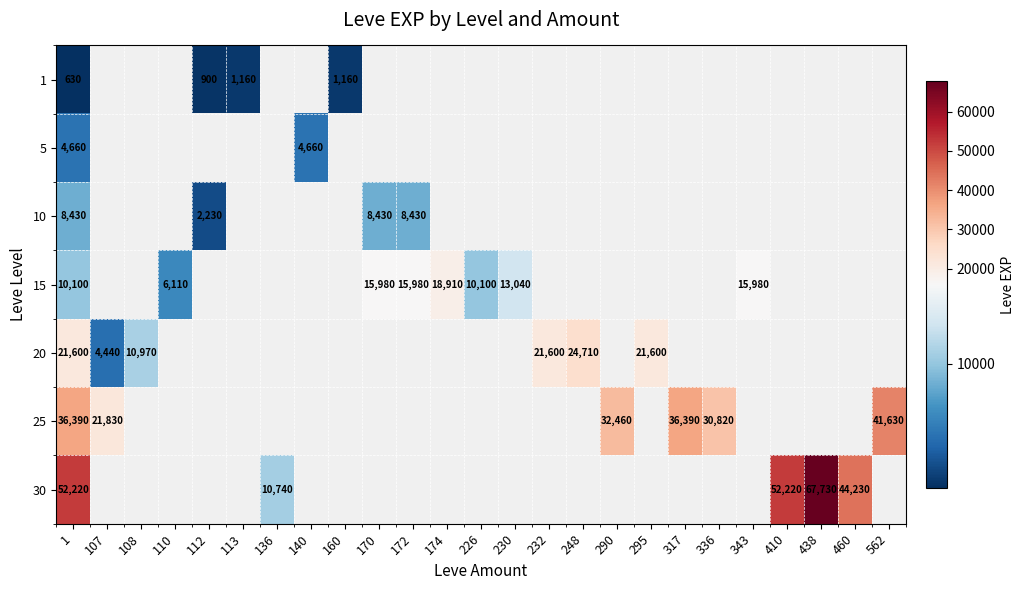

Which label corresponds to the largest value in the chart?

438